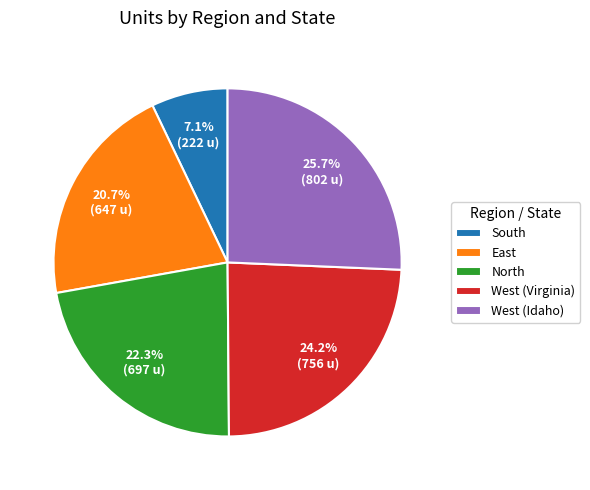

Does any single category account for the majority?

No